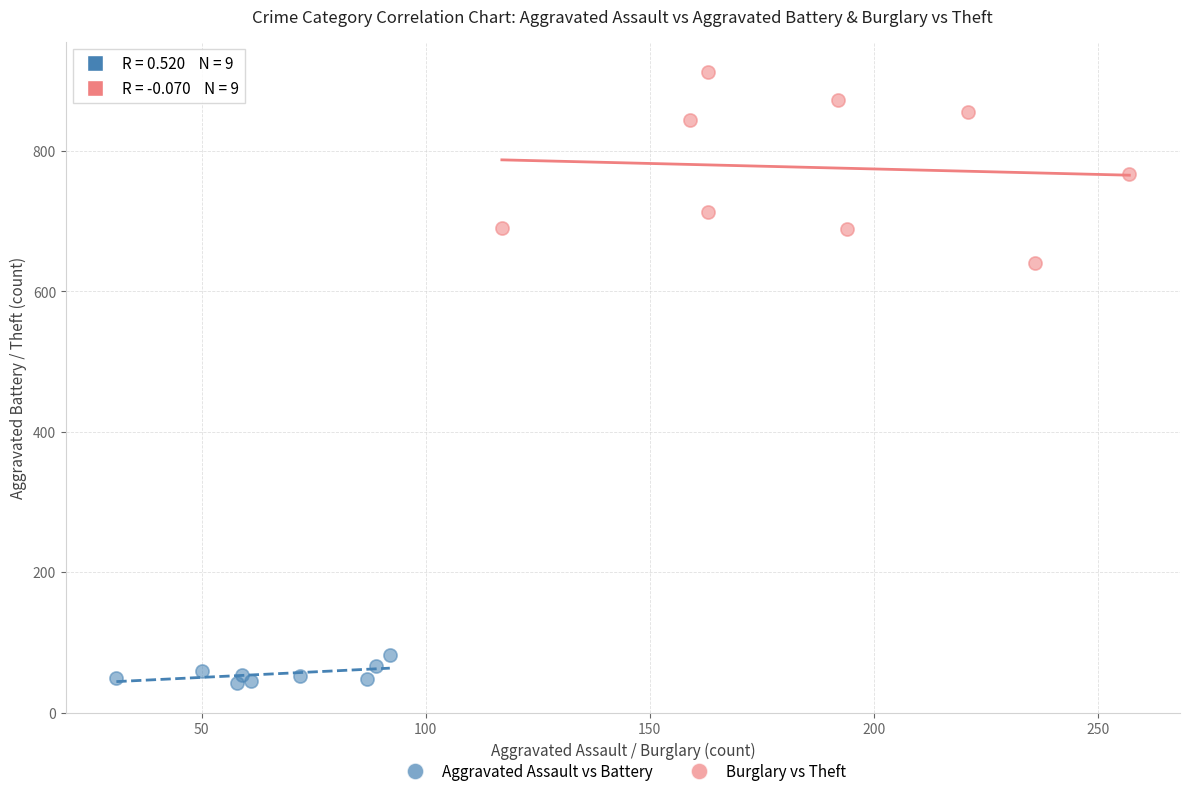

Which series contains the highest Y value?

Burglary vs Theft